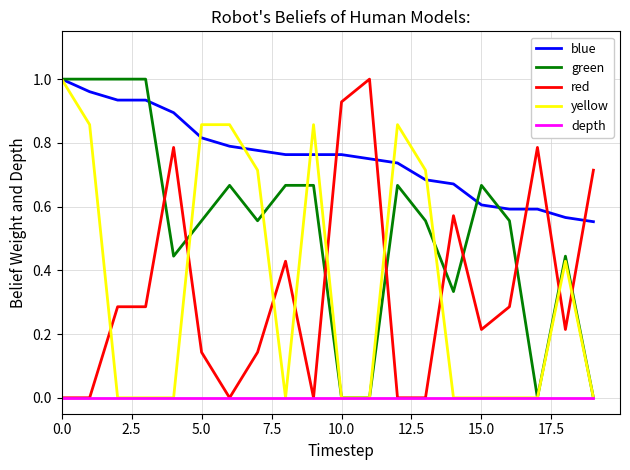

Which series has the largest total across all categories?

blue